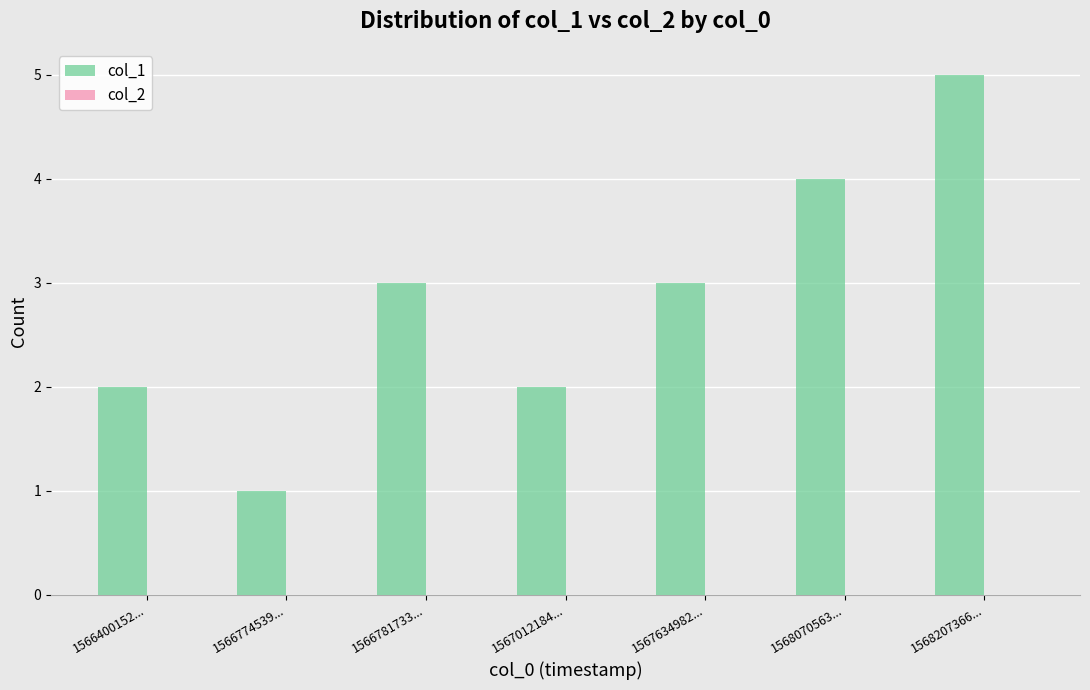

Are the bars horizontal?

No